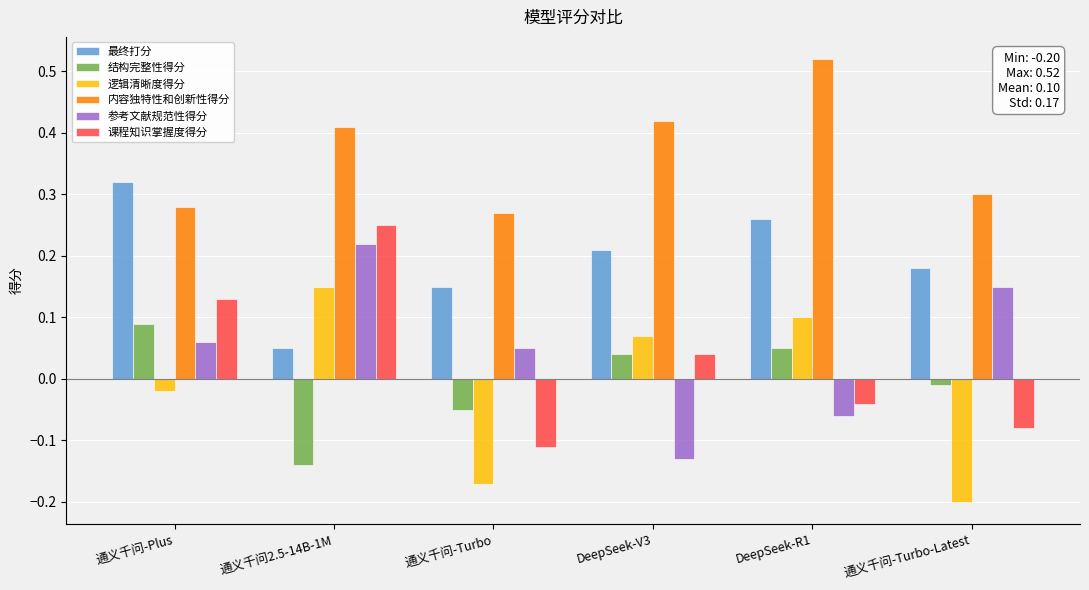

Is it true that 参考文献规范性得分 equals 0.1 at 通义千问-Turbo?

True